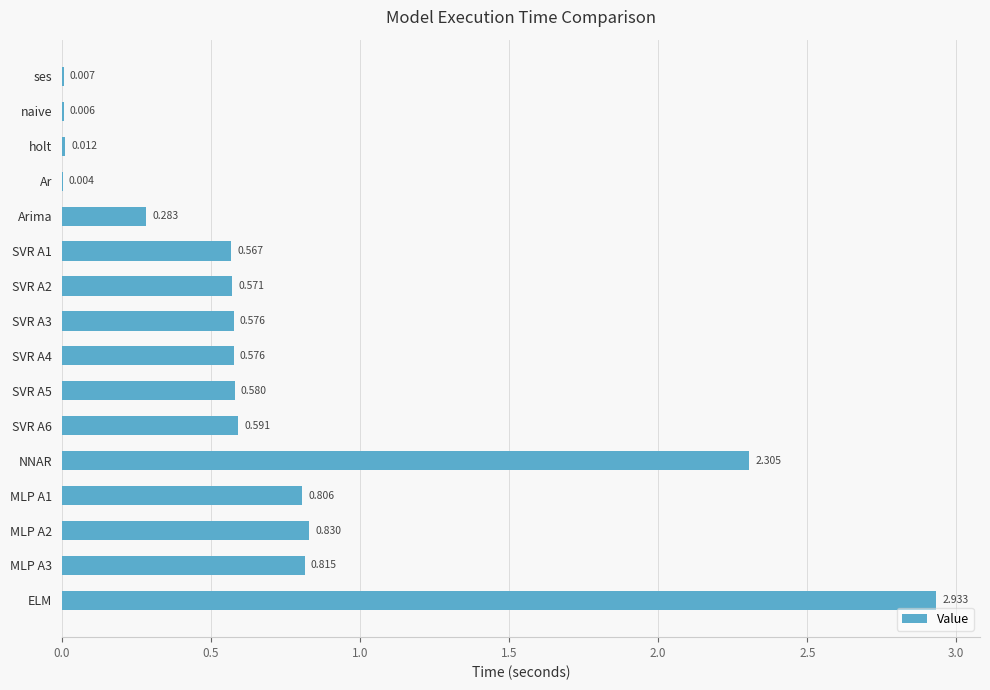

At which category does the chart reach its peak across all series?

ELM